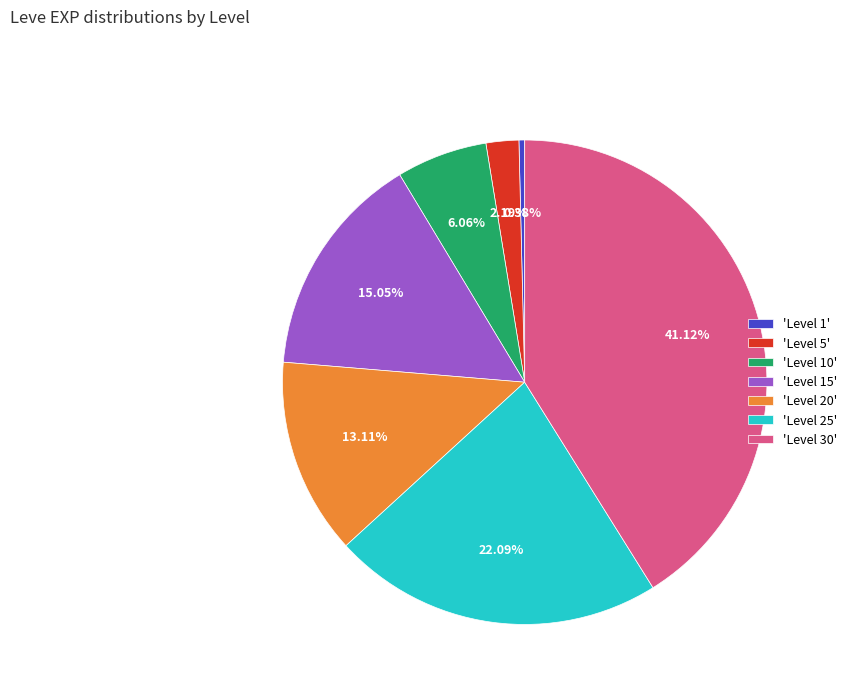

Is there any slice that represents more than half of the pie?

No